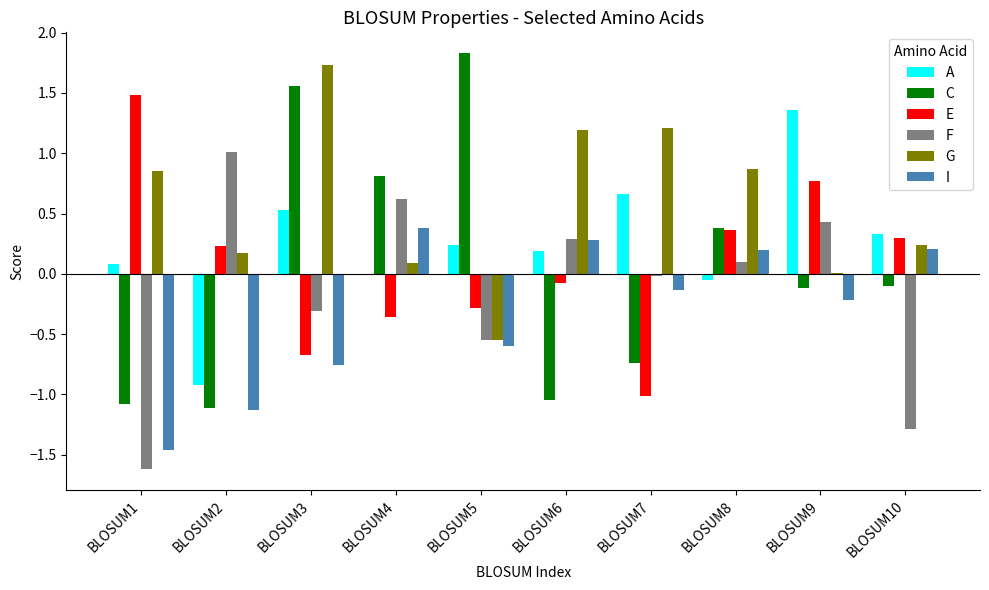

What is the sum of the E values at BLOSUM5 and BLOSUM9?

0.5